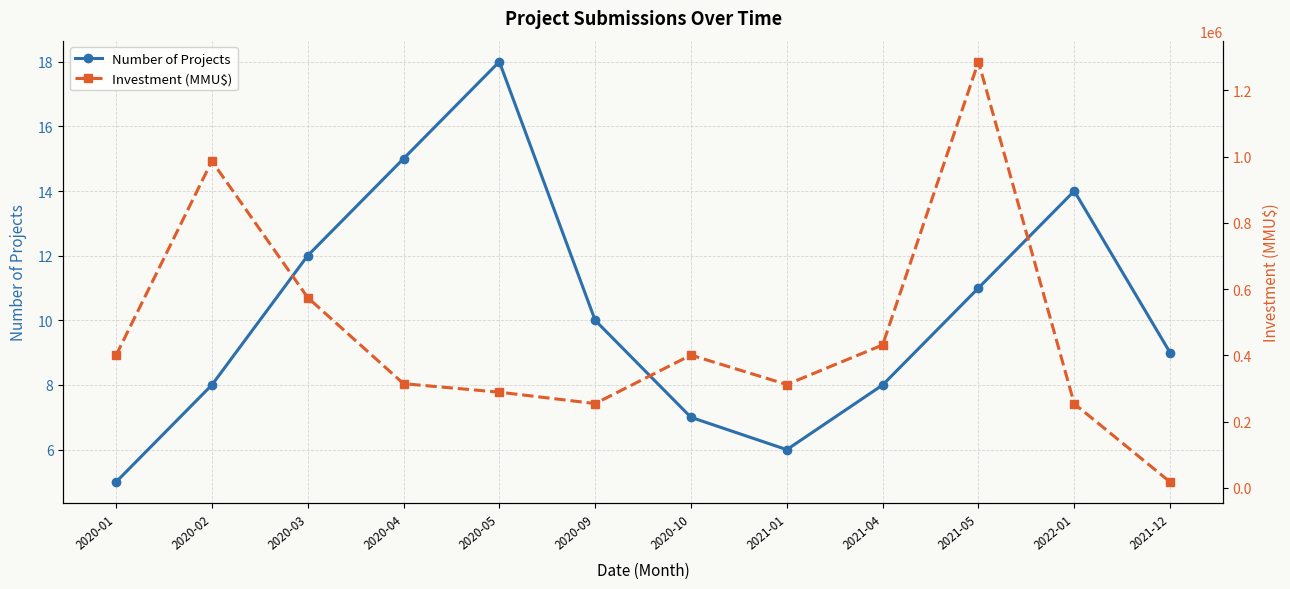

What is the approximate value of Number of Projects at 2021-01?

6